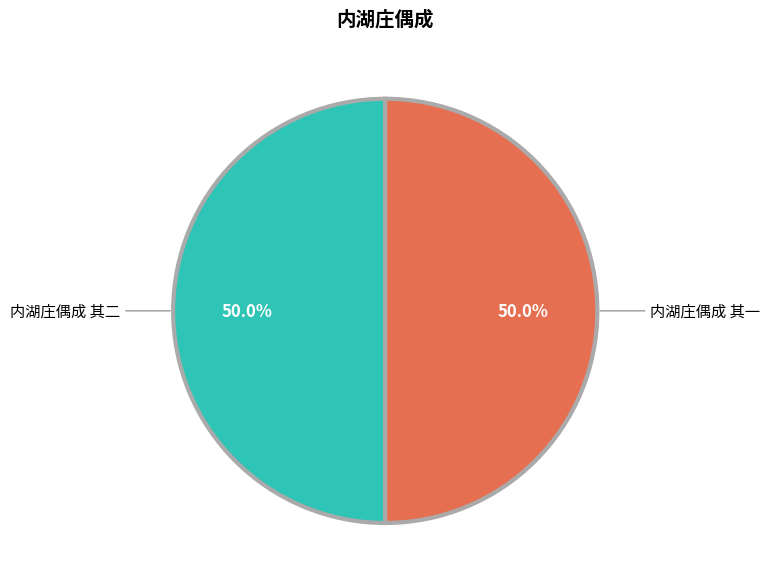

What is the largest slice in the pie chart?

内湖庄偶成 其二